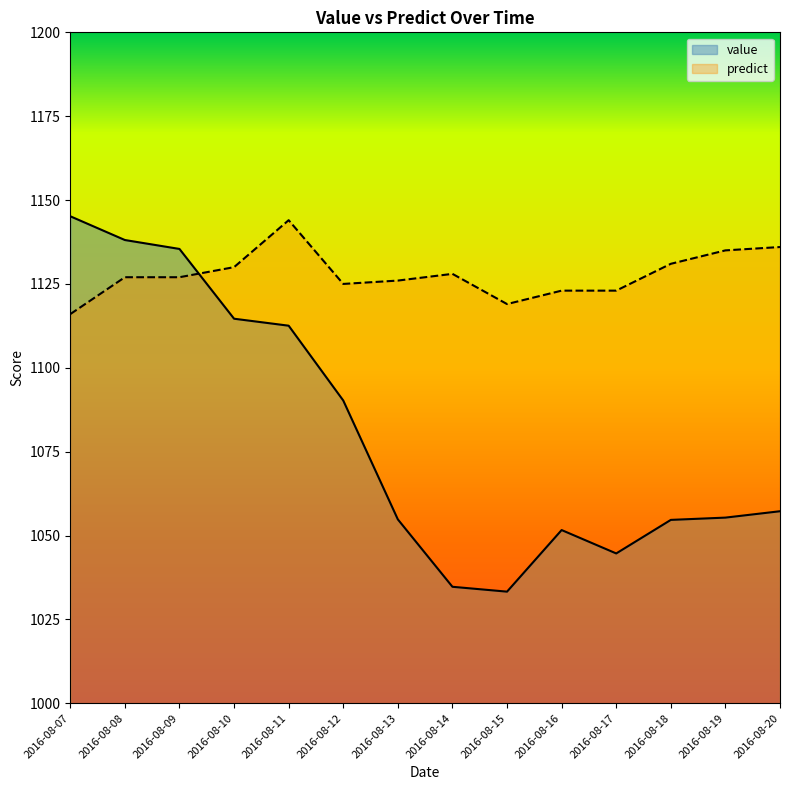

Reading left to right, extract all data points from this chart.

value: 1145.2	1138.1	1135.4	1114.6	1112.5	1090.2	1054.8	1034.7	1033.3	1051.6	1044.7	1054.7	1055.3	1057.2
predict: 1116.0	1127.0	1127.0	1130.0	1144.0	1125.0	1126.0	1128.0	1119.0	1123.0	1123.0	1131.0	1135.0	1136.0